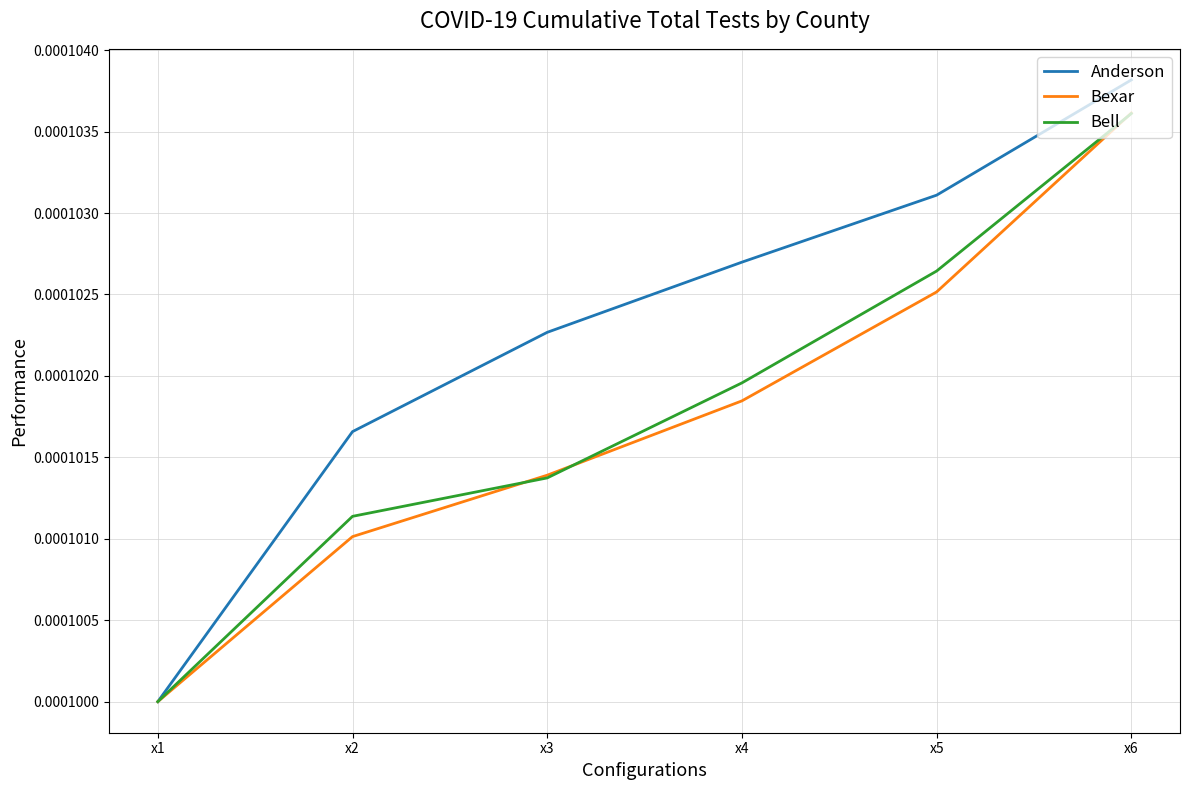

True or false: Bell has more than 0 points higher than both neighbors.

False